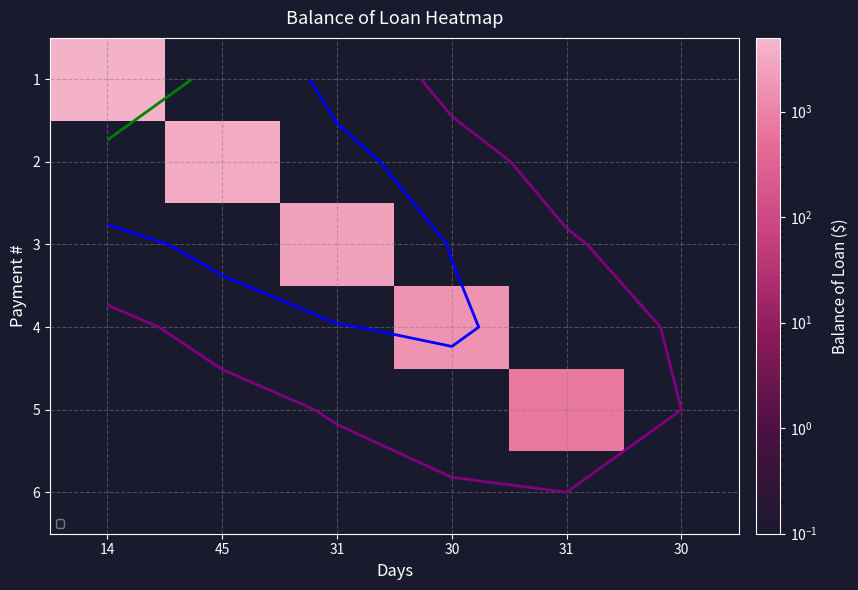

Which label corresponds to the smallest value in the chart?

45